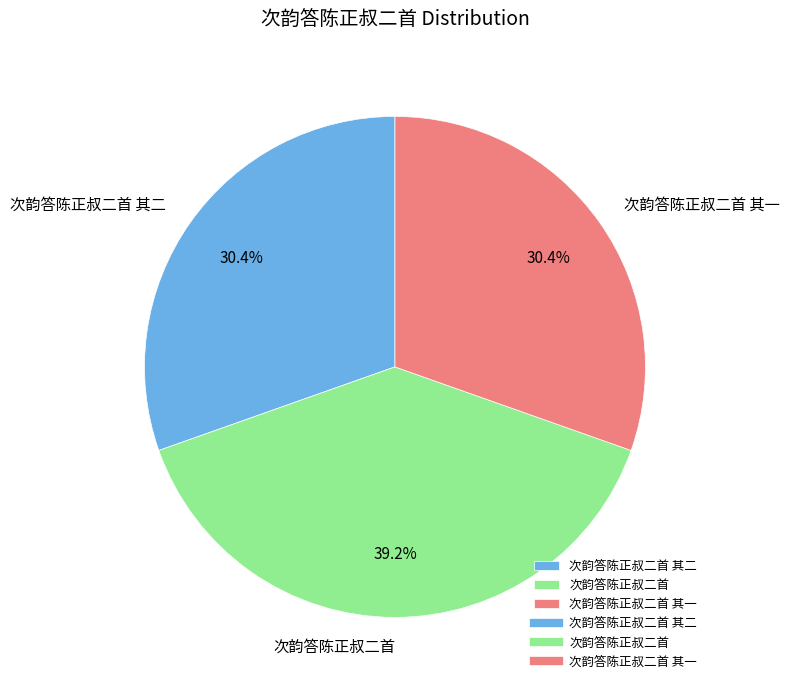

How many slices are in this pie chart?

3